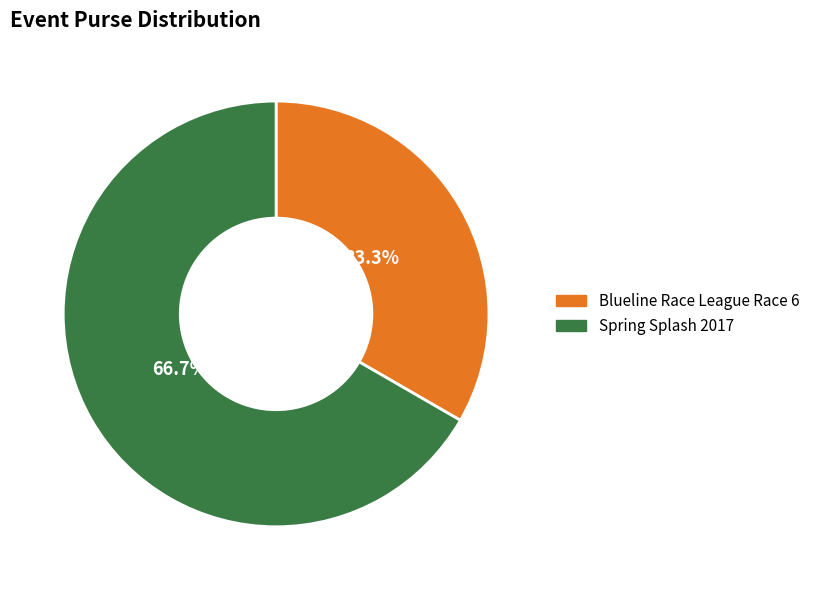

To the nearest percent, what percentage of the pie is Spring Splash 2017?

67%